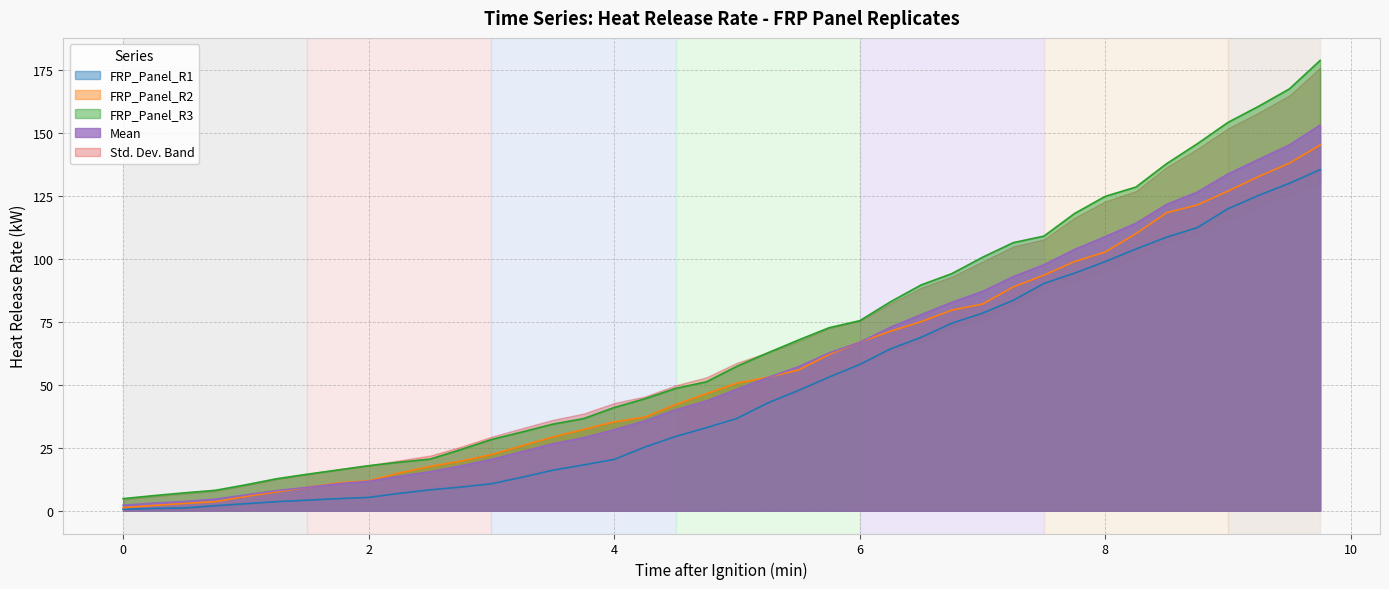

What is the minimum value for FRP_Panel_R3?

4.8